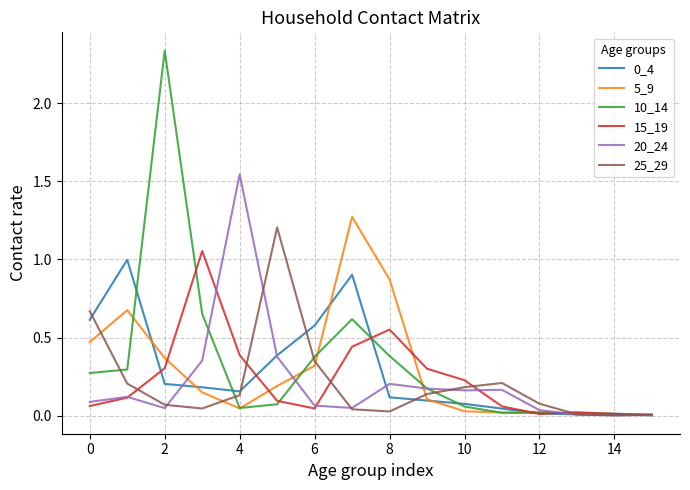

What is the maximum value for 25_29?

1.2